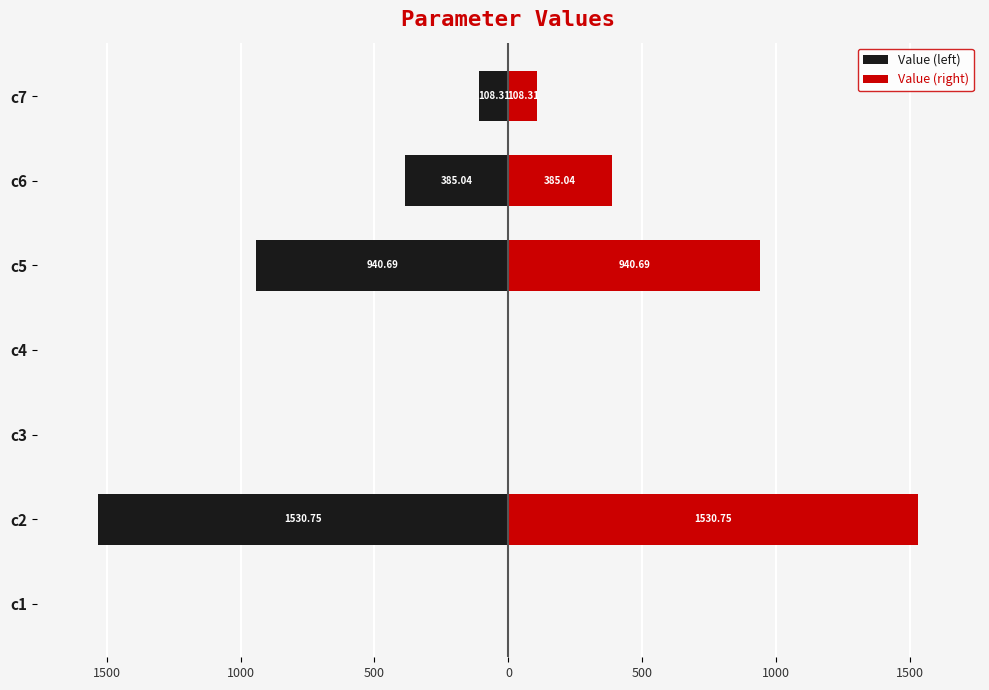

Is the value of Value (right) at c6 greater than the value of Value (left) at c2?

Yes